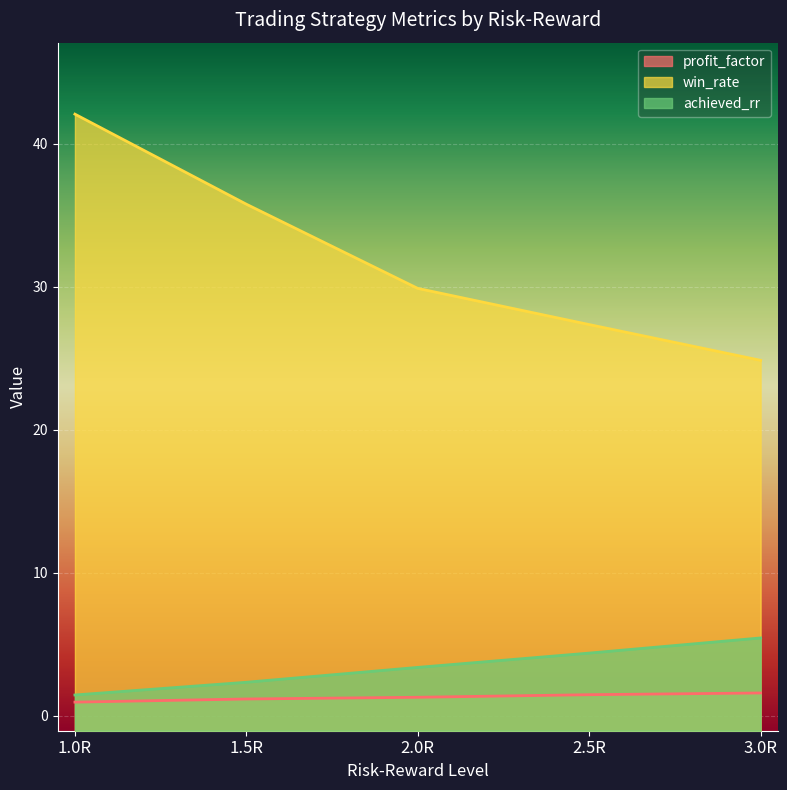

Where does the win_rate series first go above 29?

1.0R